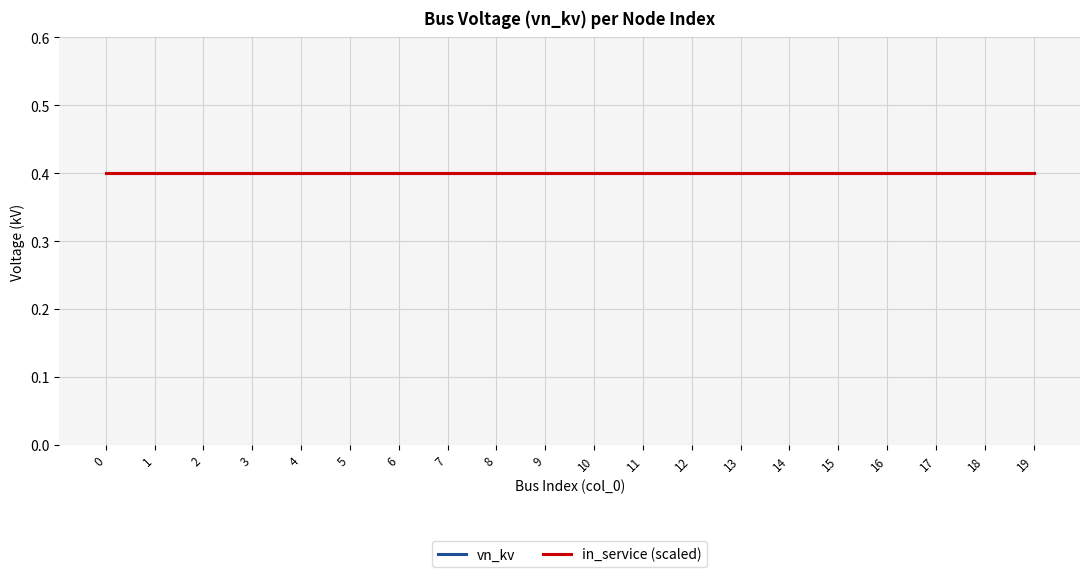

True or false: in_service_numeric and vn_kv intersect in this chart.

False